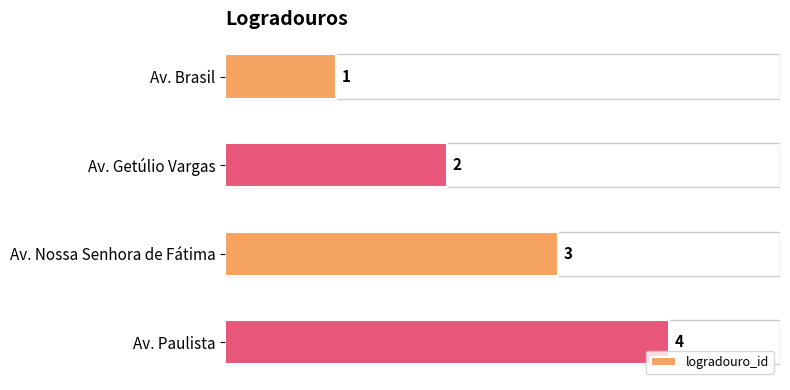

Where is the data nearest to the value 2?

Av. Getúlio Vargas